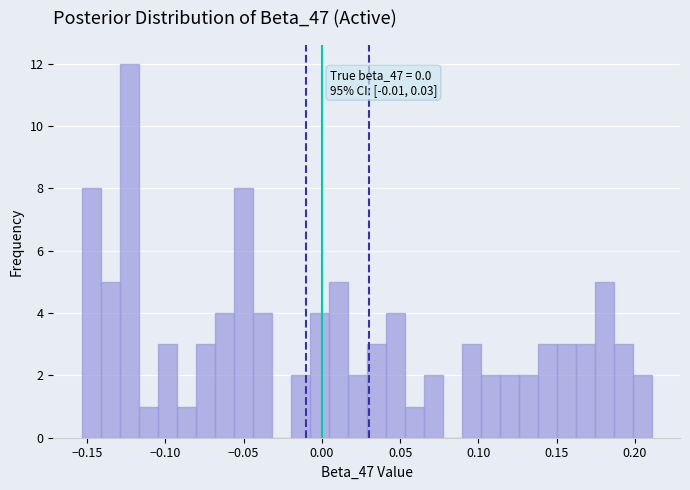

Read against the x-axis, roughly where is the centre of the tallest bar?

-0.125